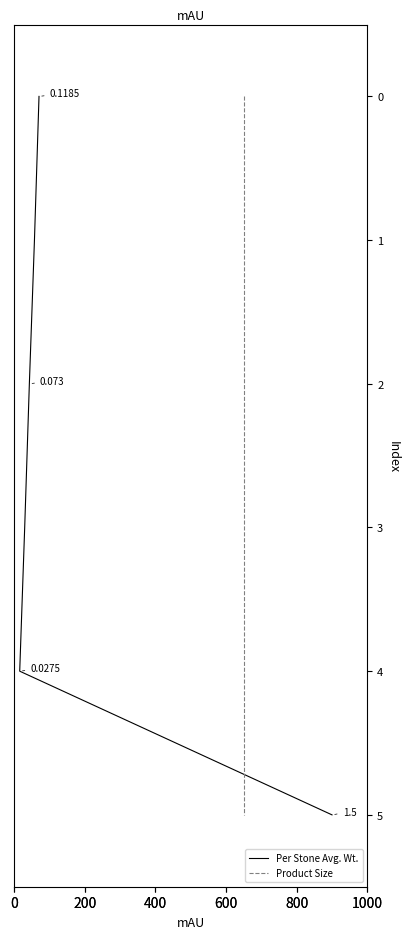

How many positive values does the Per Stone Avg. Wt. series have?

5